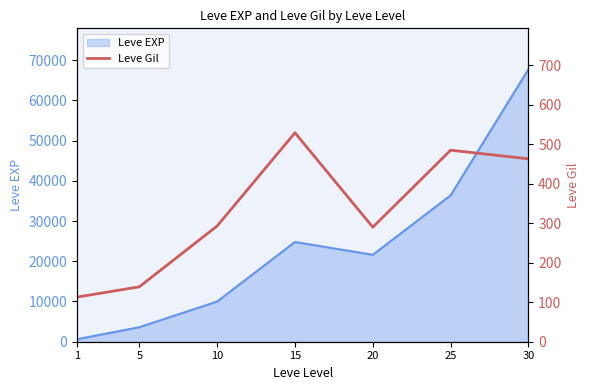

What is the highest value of the Leve EXP series?

67730